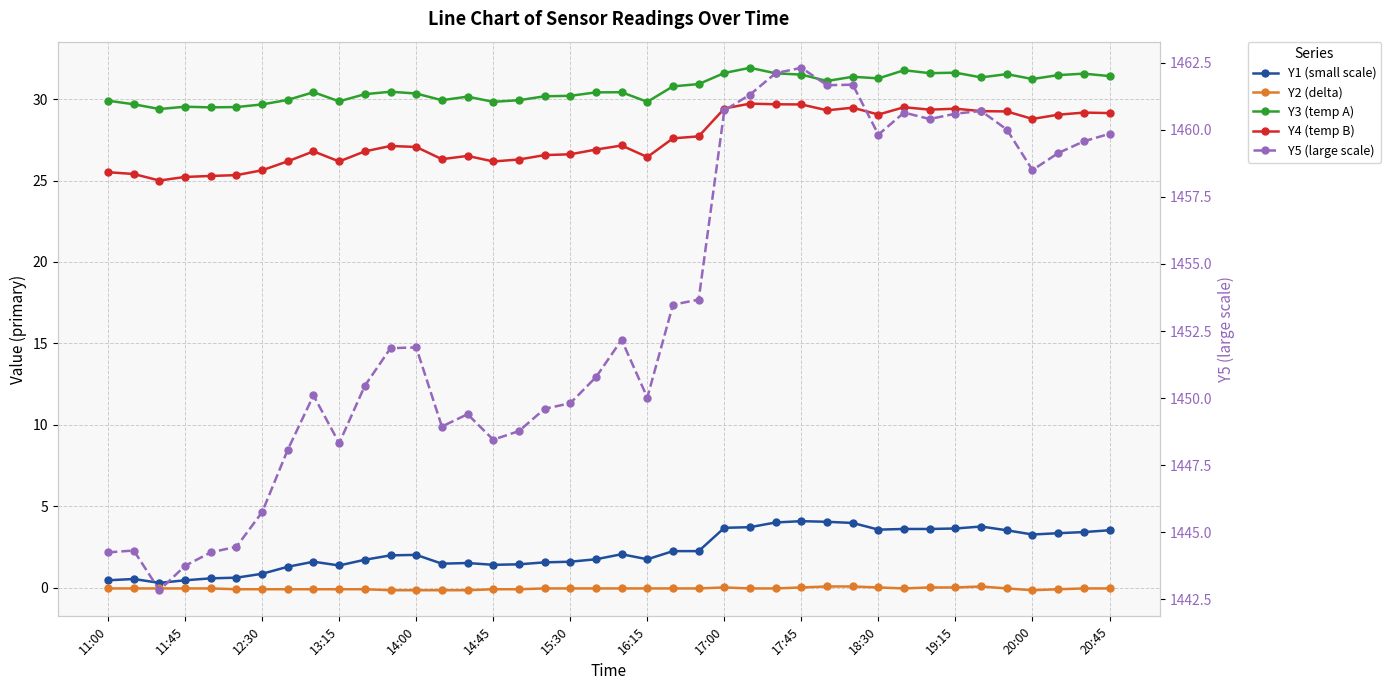

What is the total value across all series at 20:45?

1523.9